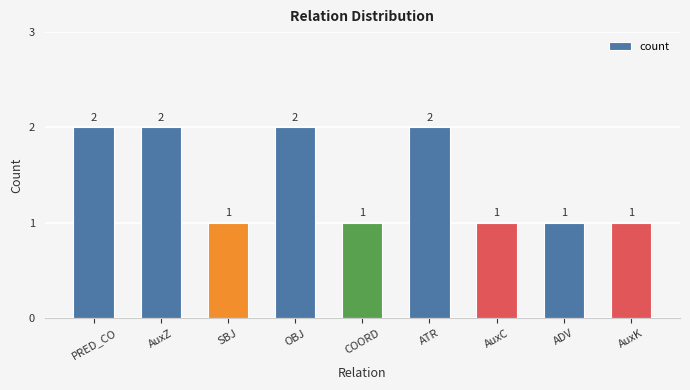

Which has a higher value, AuxC or PRED_CO?

PRED_CO